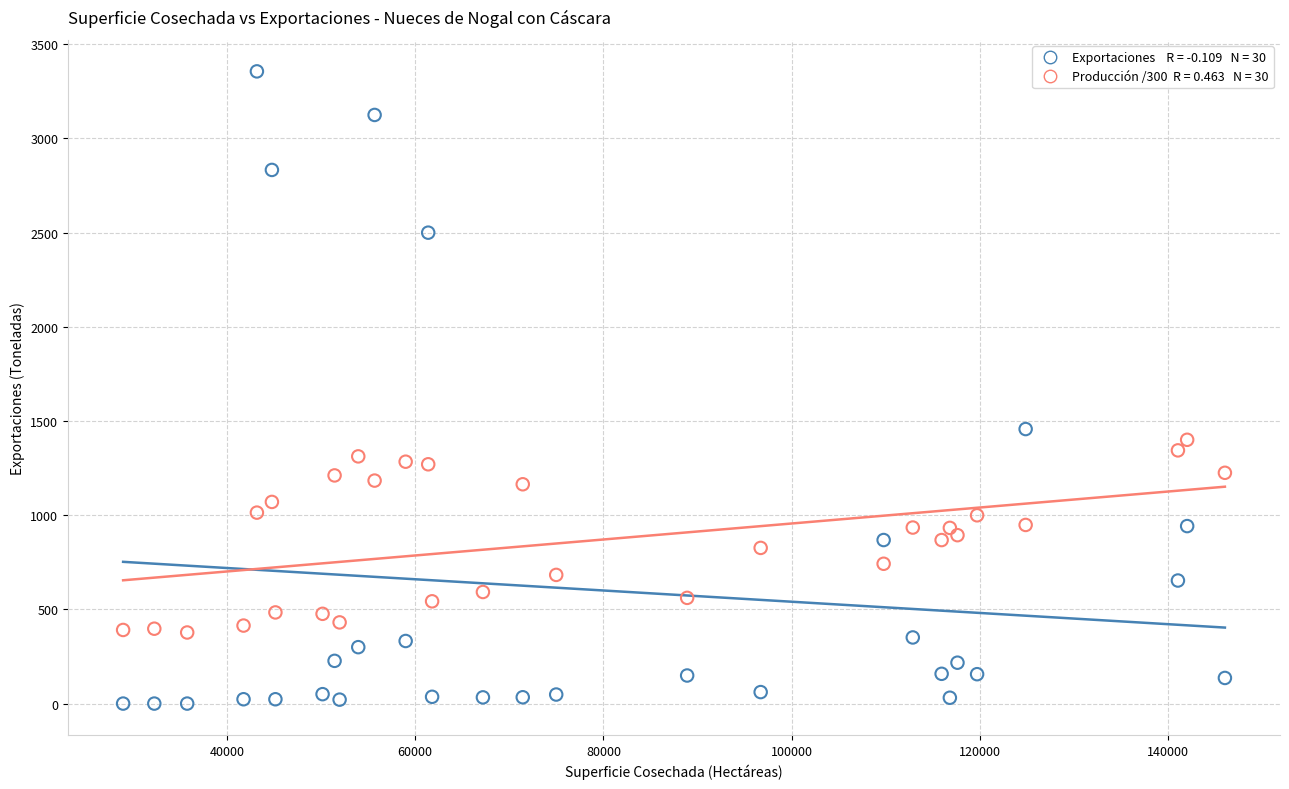

Across all data points, what is the range of X values (max minus min)?

117035.0